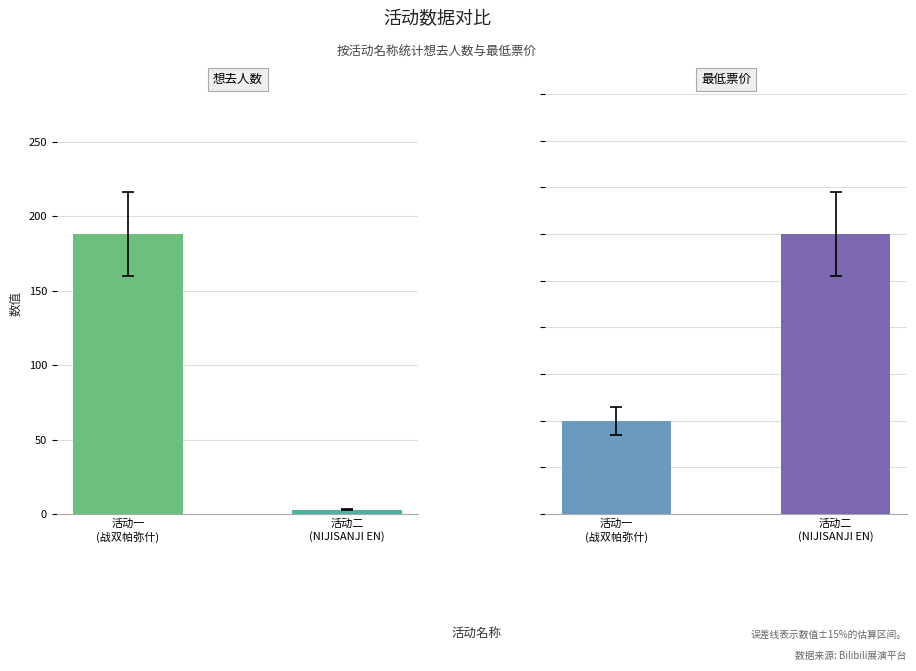

Reading right to left, transcribe all the data shown in this chart.

想去人数: 活动二
(NIJISANJI EN)=3	活动一
(战双帕弥什)=188
最低票价: 活动二
(NIJISANJI EN)=30	活动一
(战双帕弥什)=10